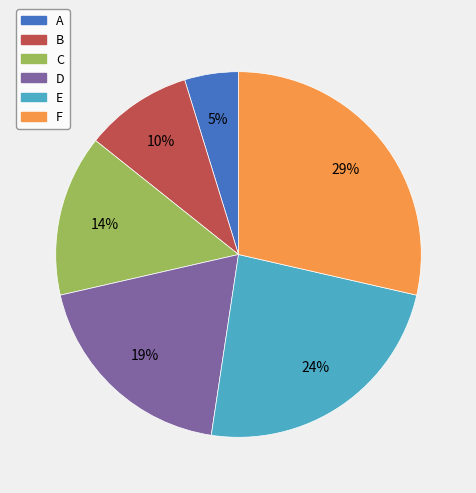

Between F and C, which is larger?

F